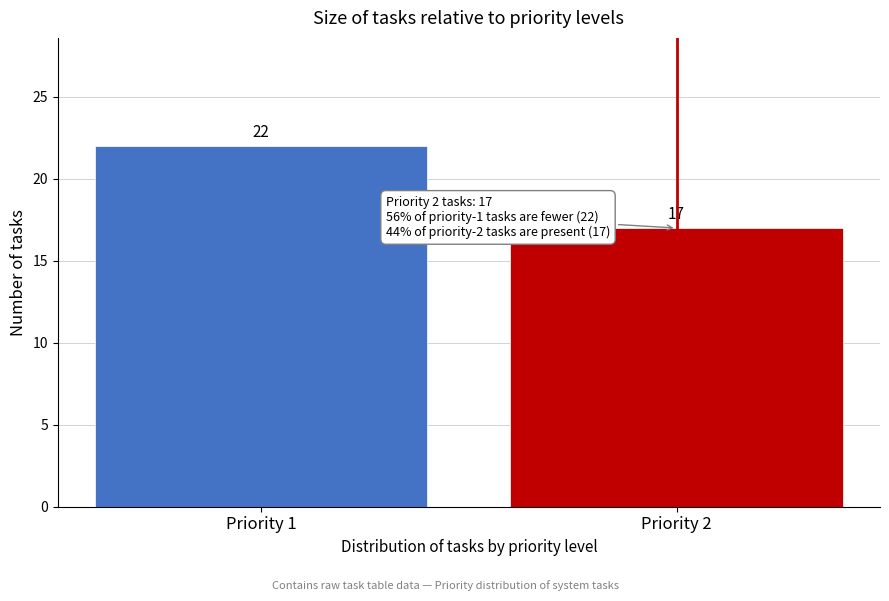

Reading left to right, what are all the values shown in this chart?

22	17